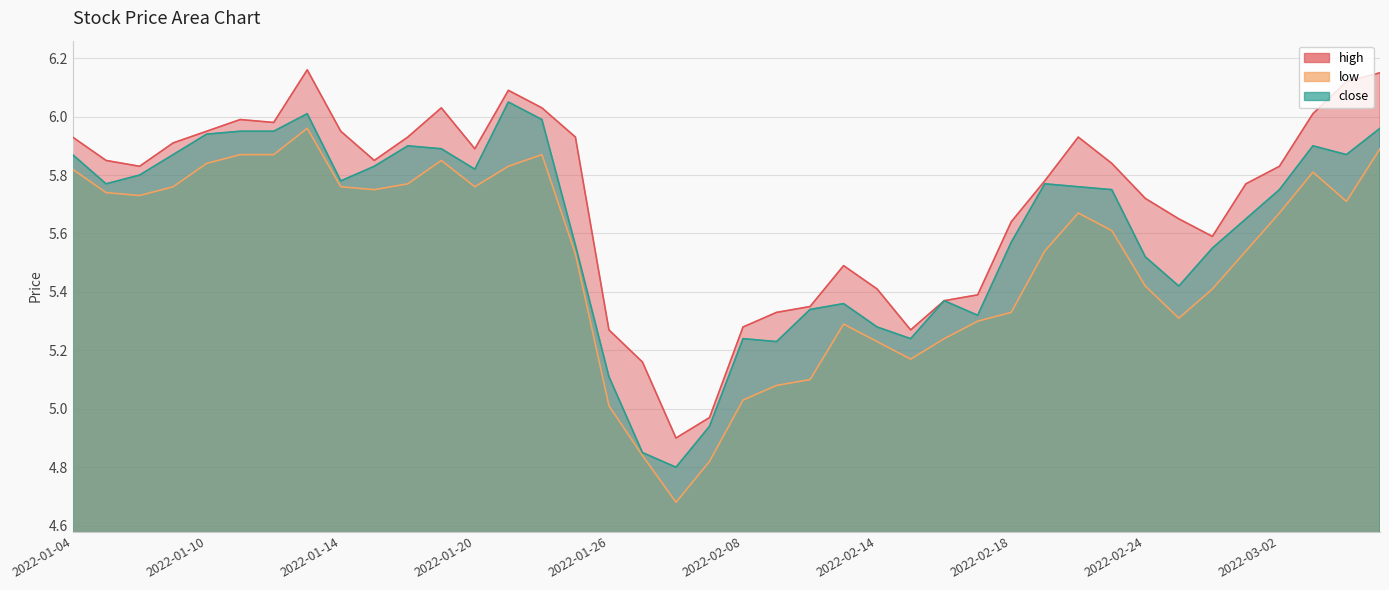

Which category has the highest value in the high series?

2022-01-13